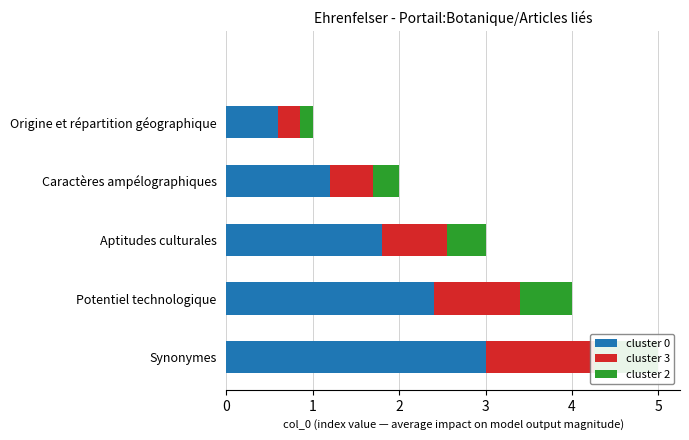

What is the difference between the second highest and second lowest values in the cluster 2 series?

0.4